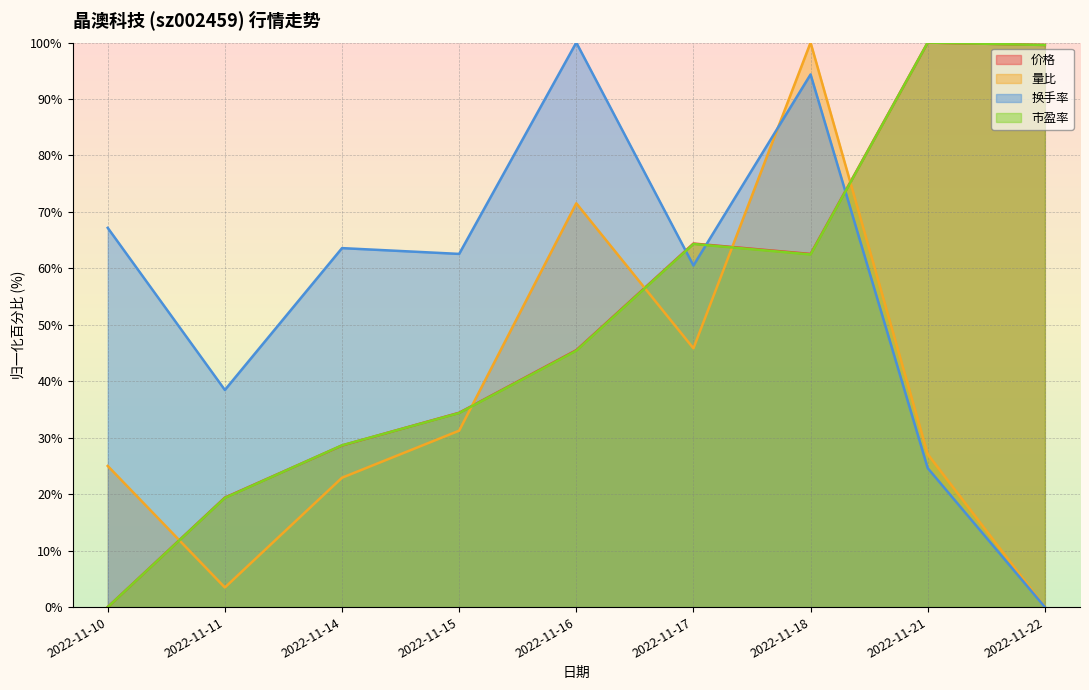

Reading right to left, extract all data points from this chart.

价格: 99.6	100.0	62.6	64.4	45.5	34.4	28.6	19.4	0.0
量比: 0.0	27.1	100.0	45.8	71.5	31.2	22.9	3.5	25.0
换手率: 0.0	24.6	94.4	60.5	100.0	62.6	63.6	38.5	67.2
市盈率: 99.6	100.0	62.5	64.3	45.4	34.4	28.7	19.3	0.0